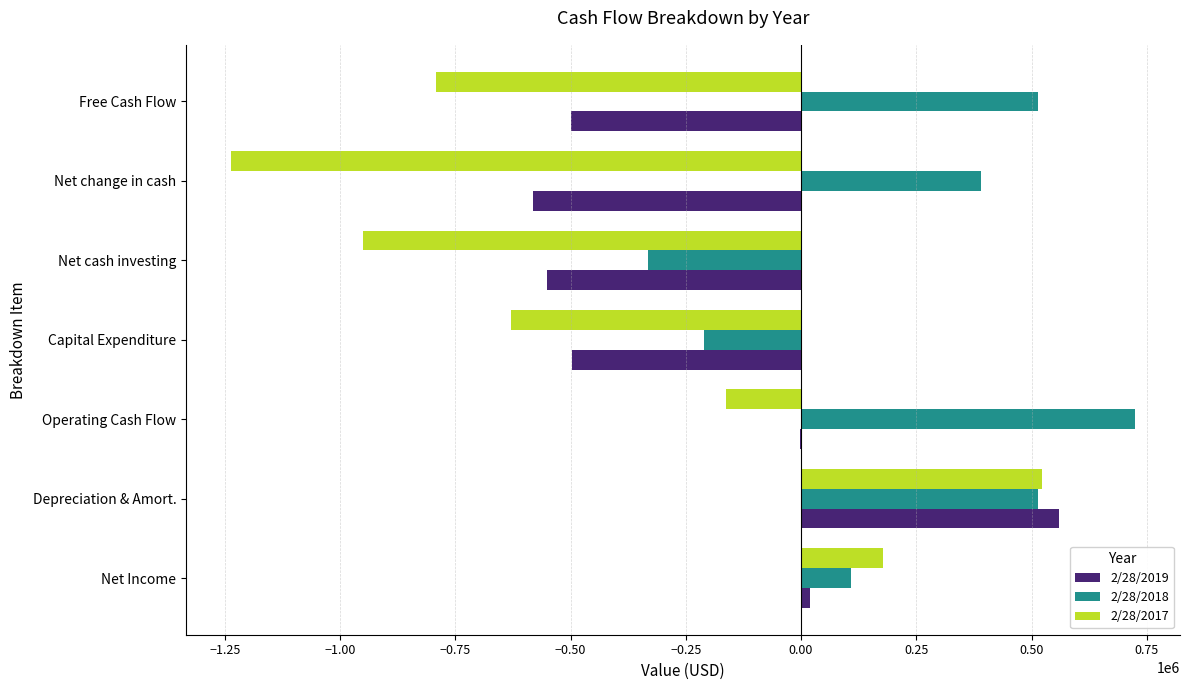

Count the number of categories in the chart.

7